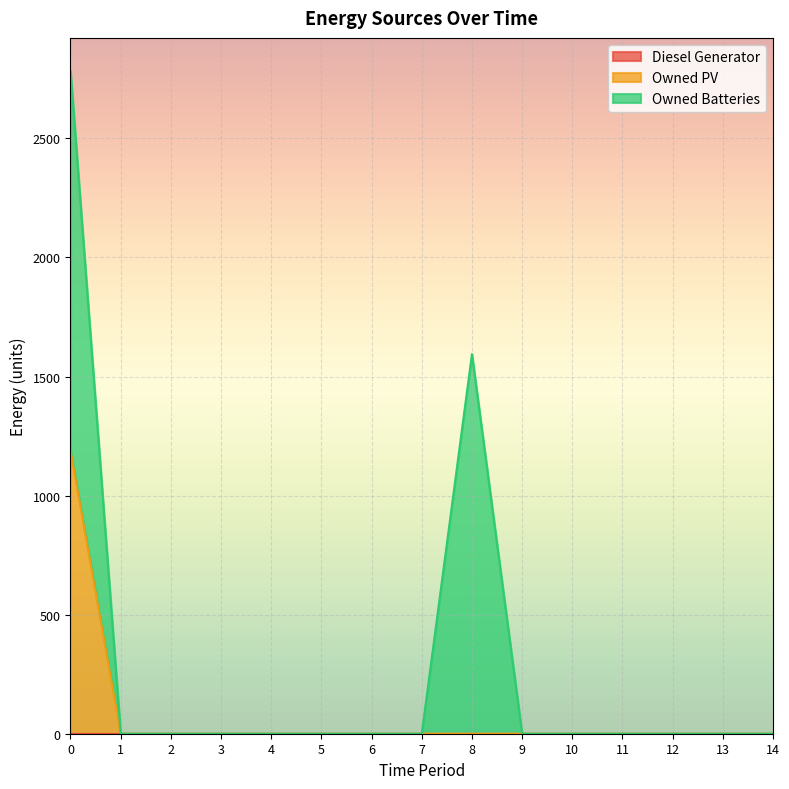

At how many categories does at least one series exceed 366?

2